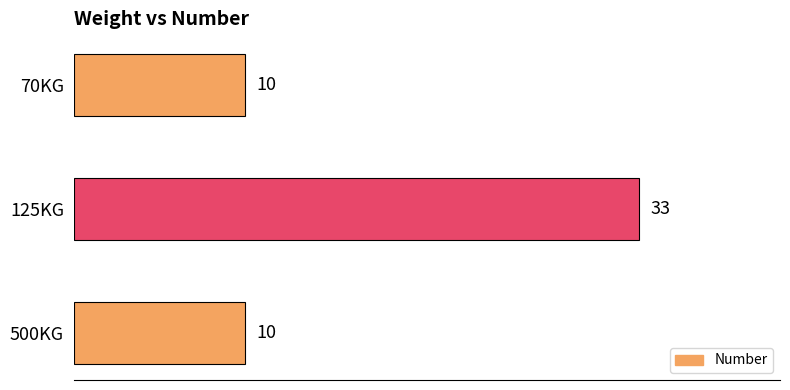

What is the average value?

18